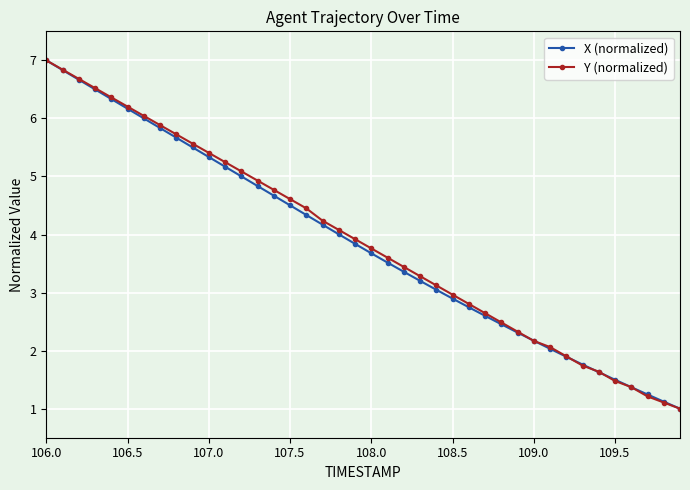

What is the lowest value of the Y (normalized) series?

1.0